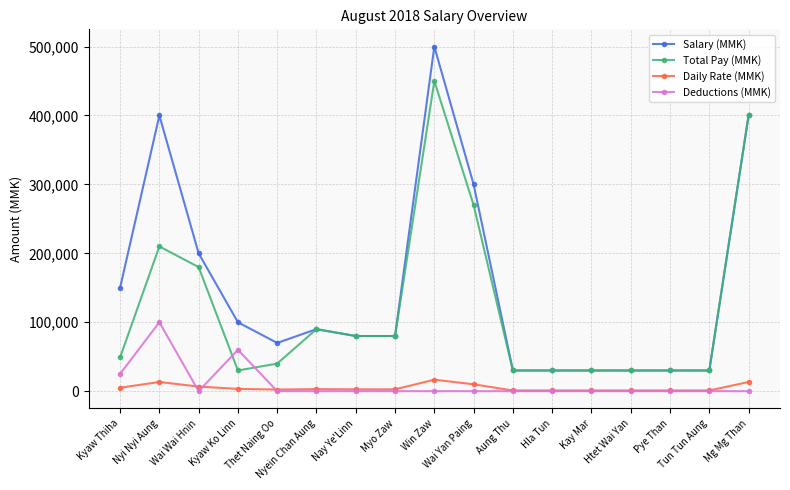

Rank the series at Wai Yan Paing from highest to lowest value.

Salary (MMK), Total Pay (MMK), Daily Rate (MMK), Deductions (MMK)